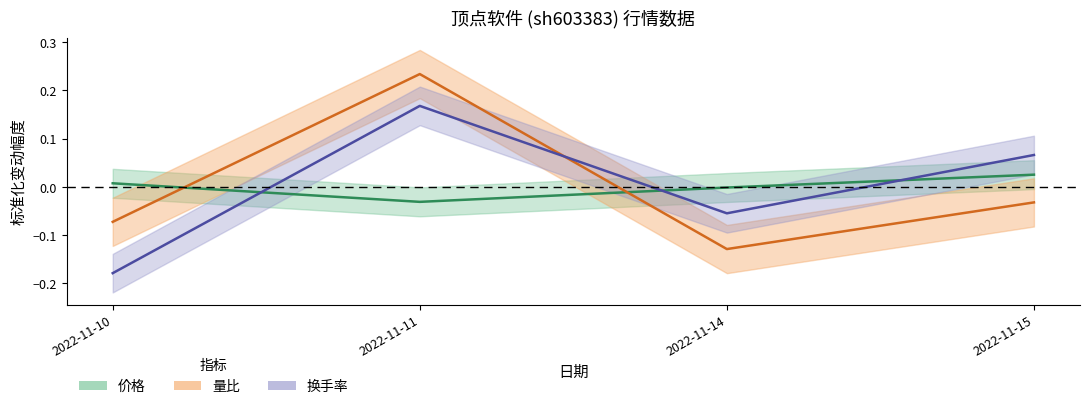

How many values in 价格 are below zero?

2